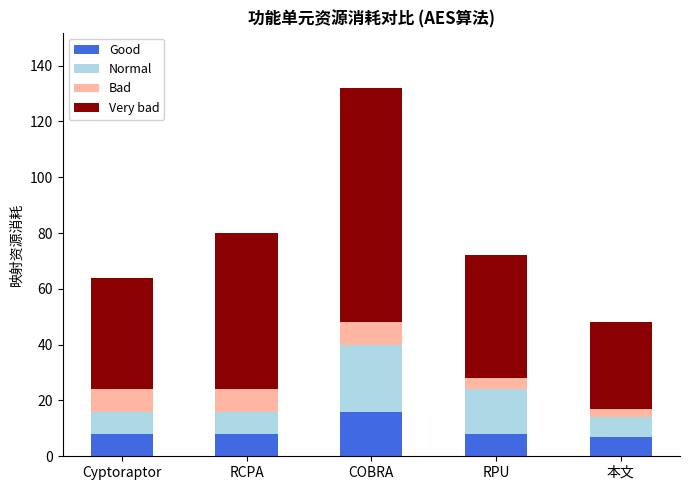

Which category has the highest value in the Good series?

COBRA